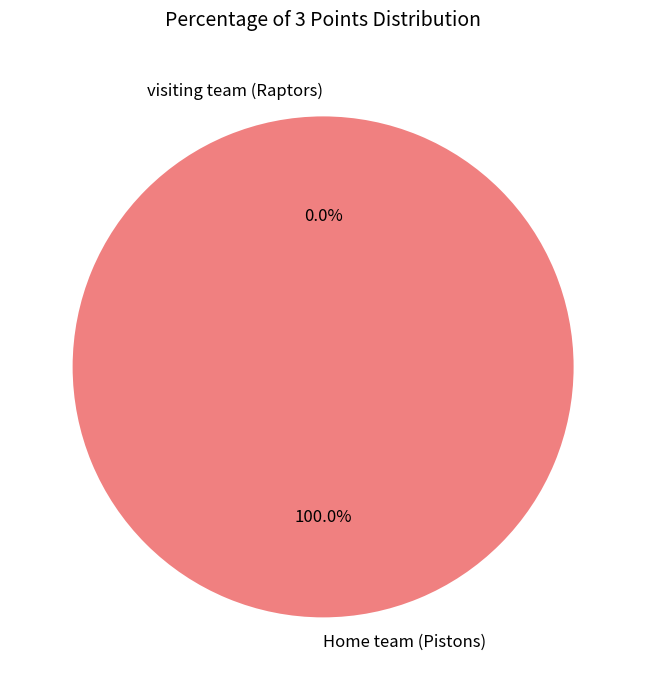

How many slices are in this pie chart?

2